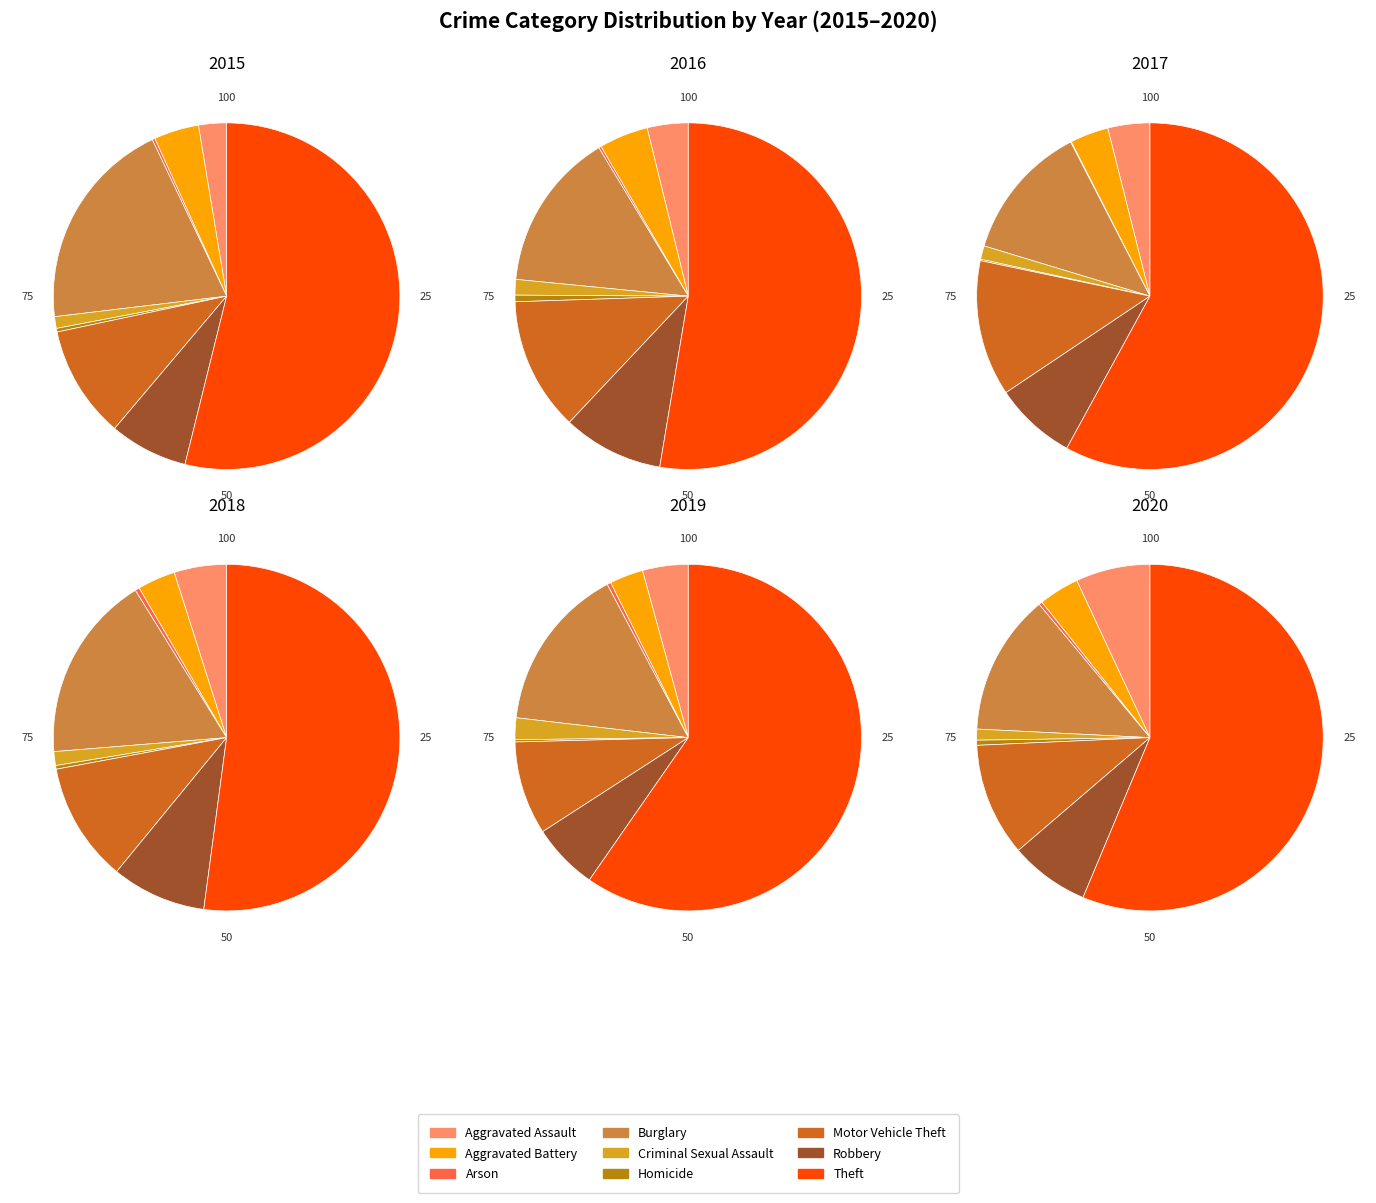

What is the largest slice in the pie chart?

Theft